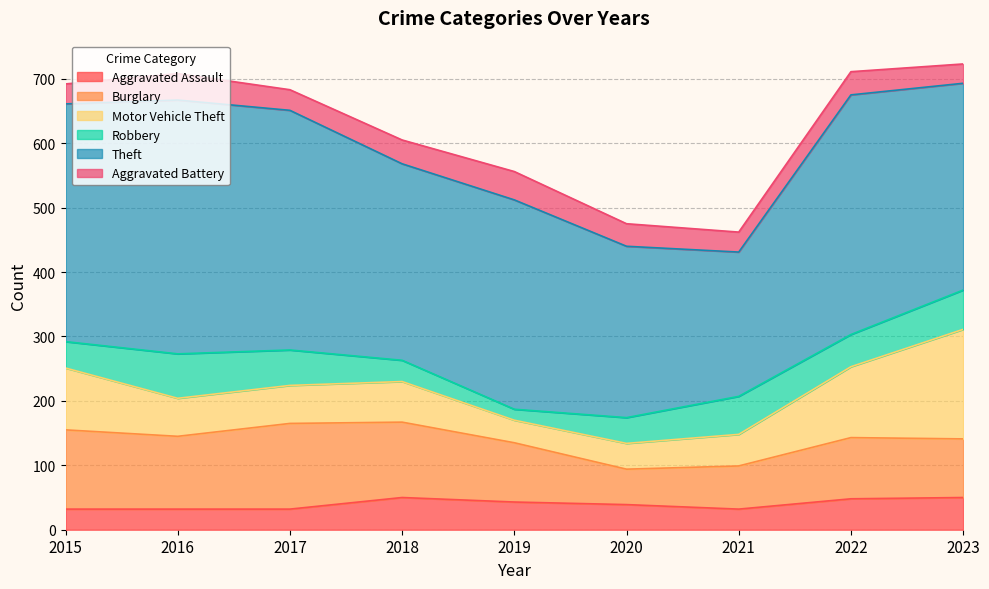

List the labels in order of Aggravated Battery value, smallest first.

2023, 2015, 2021, 2017, 2020, 2022, 2018, 2016, 2019